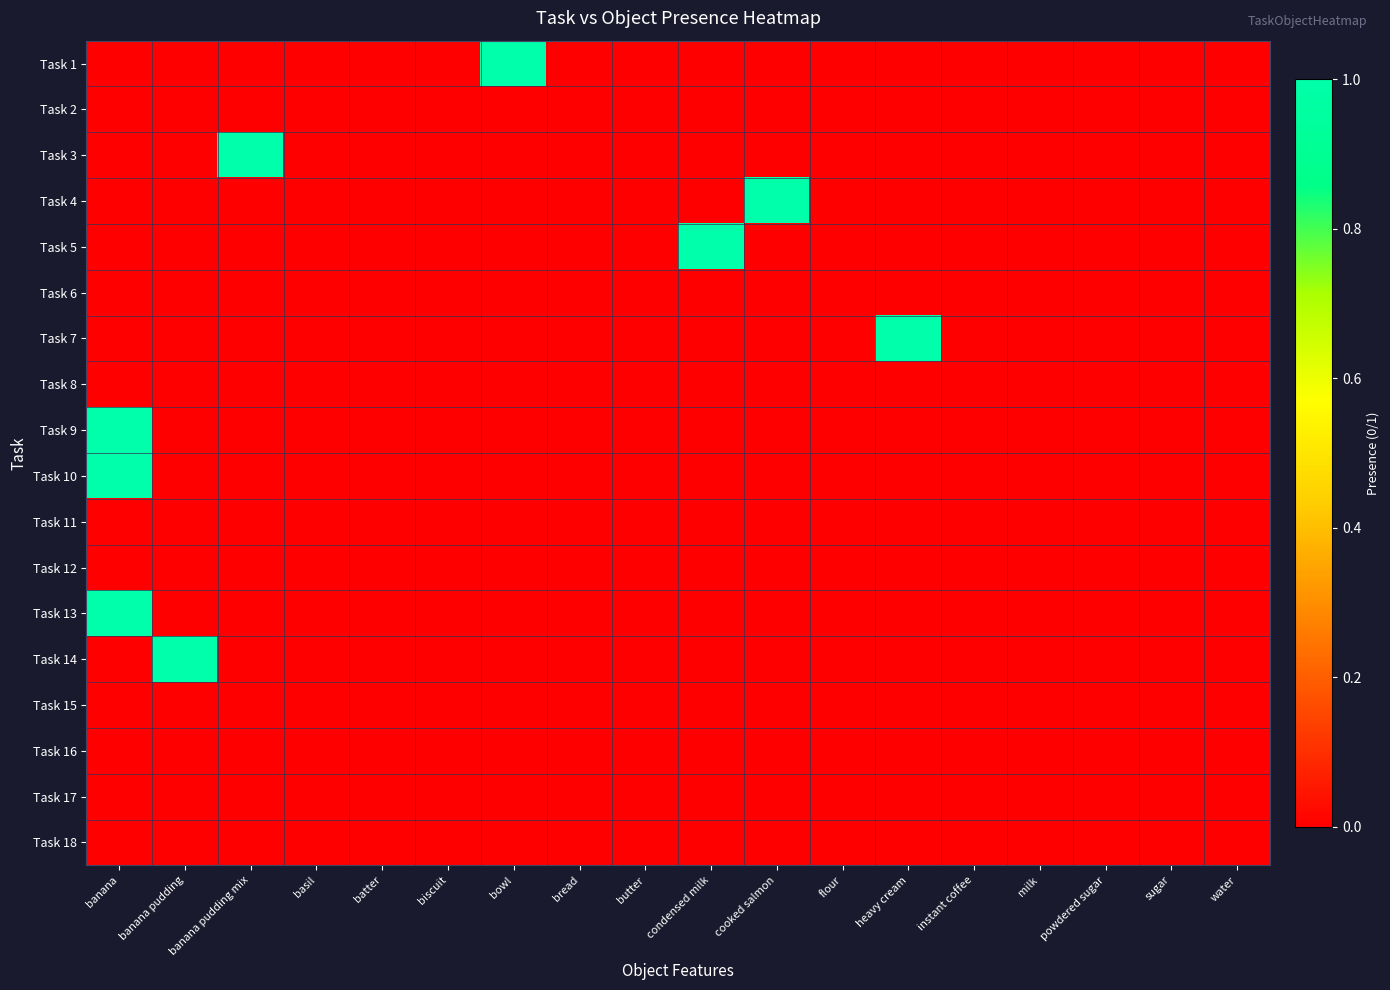

At how many categories does at least one series exceed 0?

7